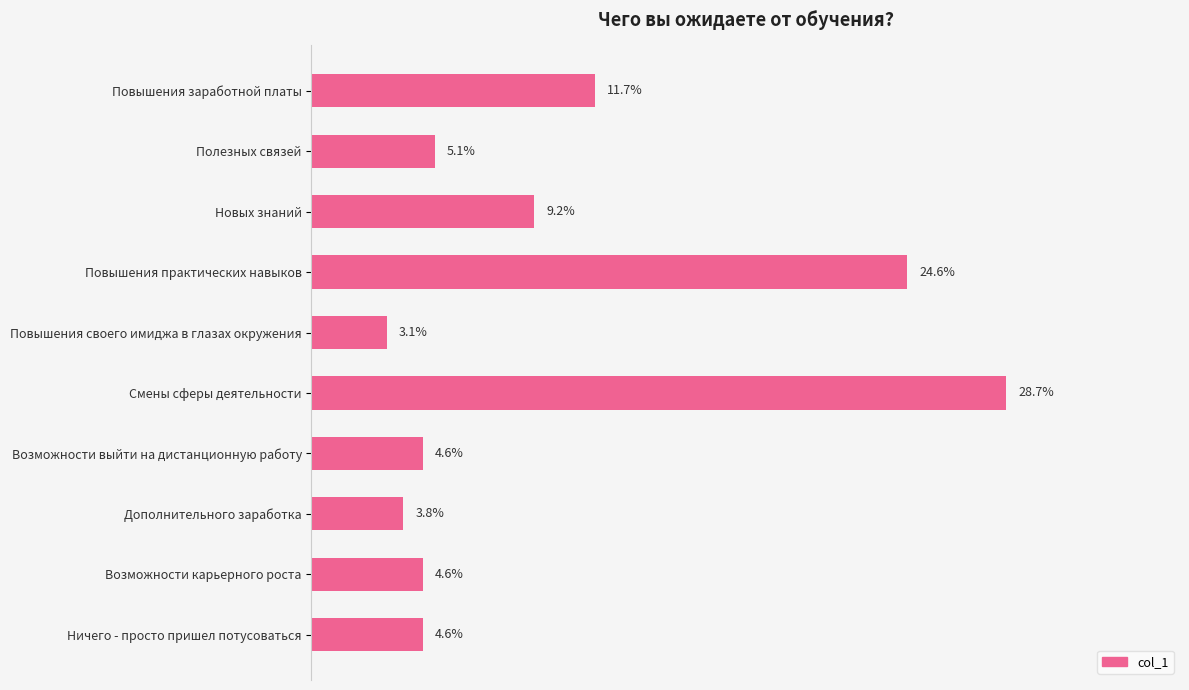

Does the chart contain any negative values?

No